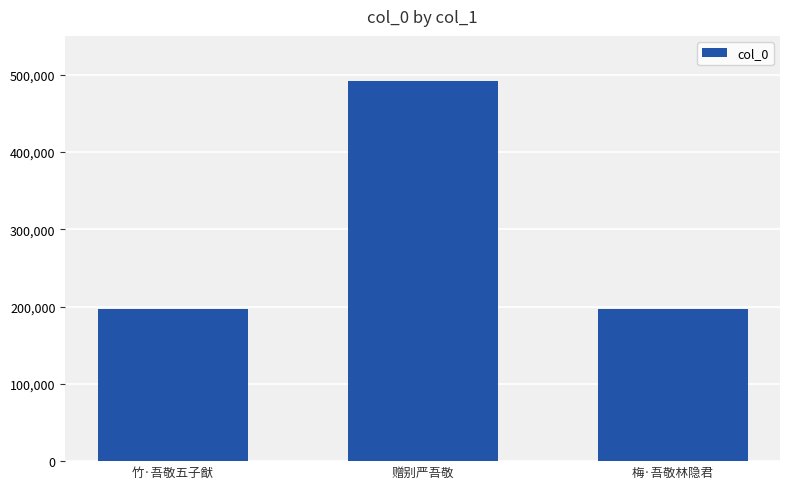

Is it true that the value at 梅·吾敬林隐君 is 196708?

True